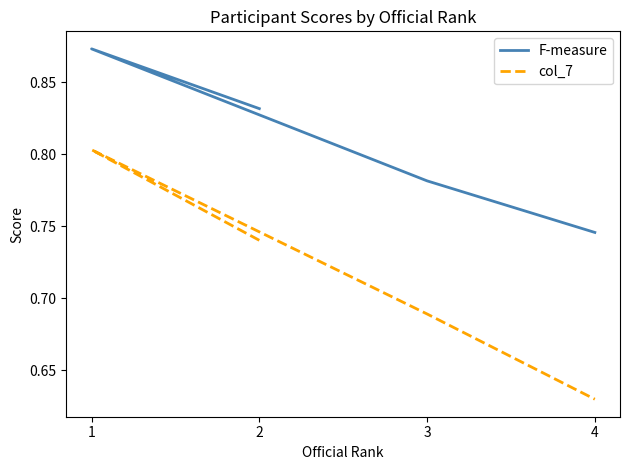

True or false: F-measure and col_7 cross at least once.

False